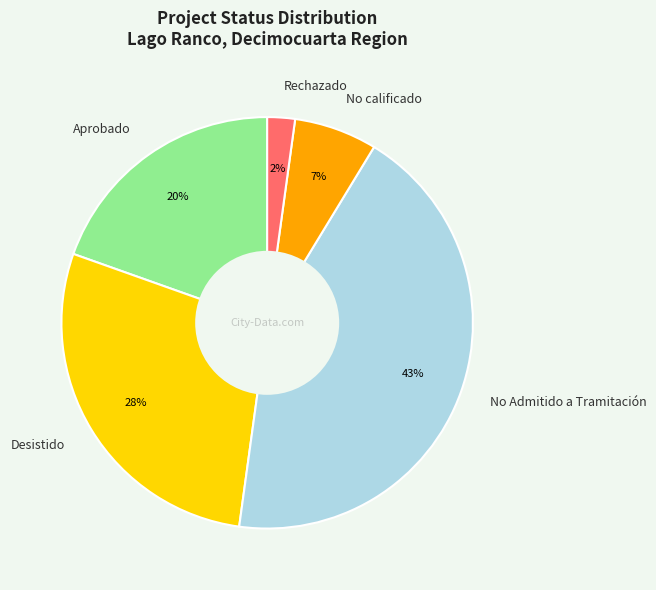

To the nearest percent, what percentage of the pie is No calificado?

7%